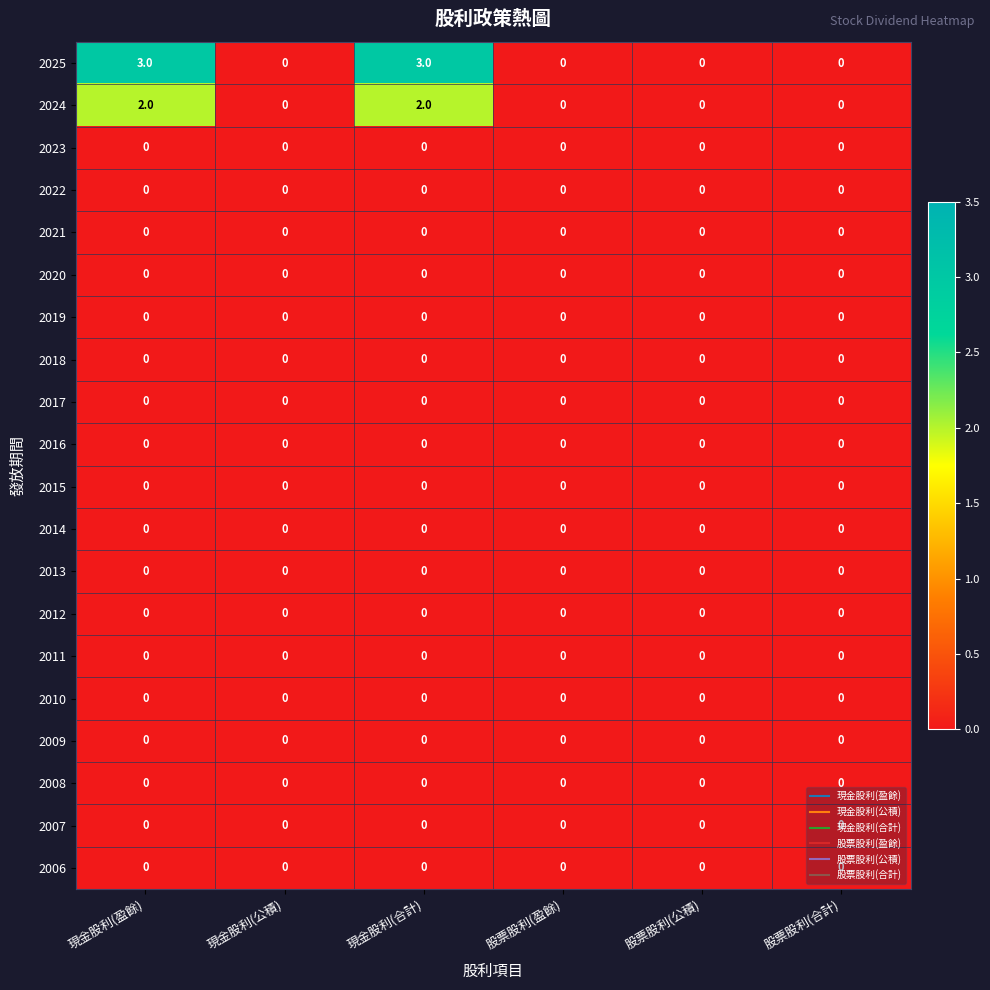

What is the difference between the highest and lowest values at 現金股利(盈餘)?

3